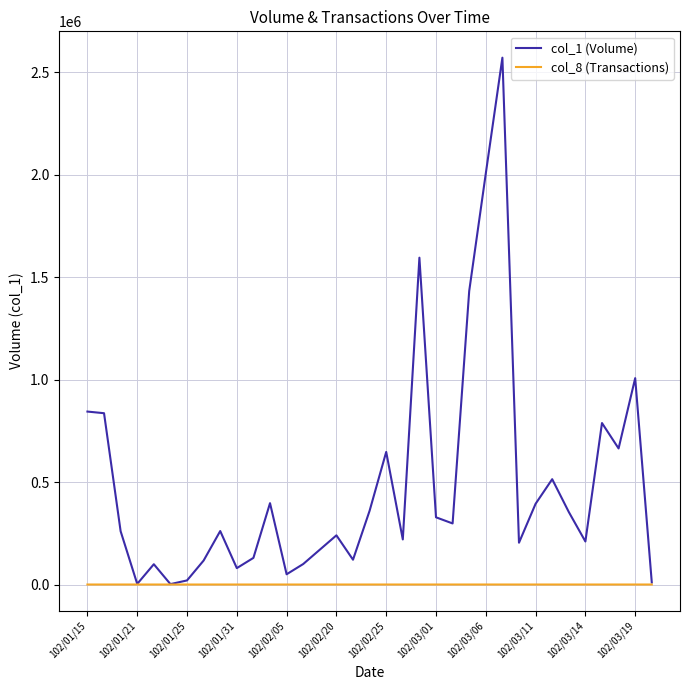

Which series has the largest total across all categories?

col_1 (Volume)